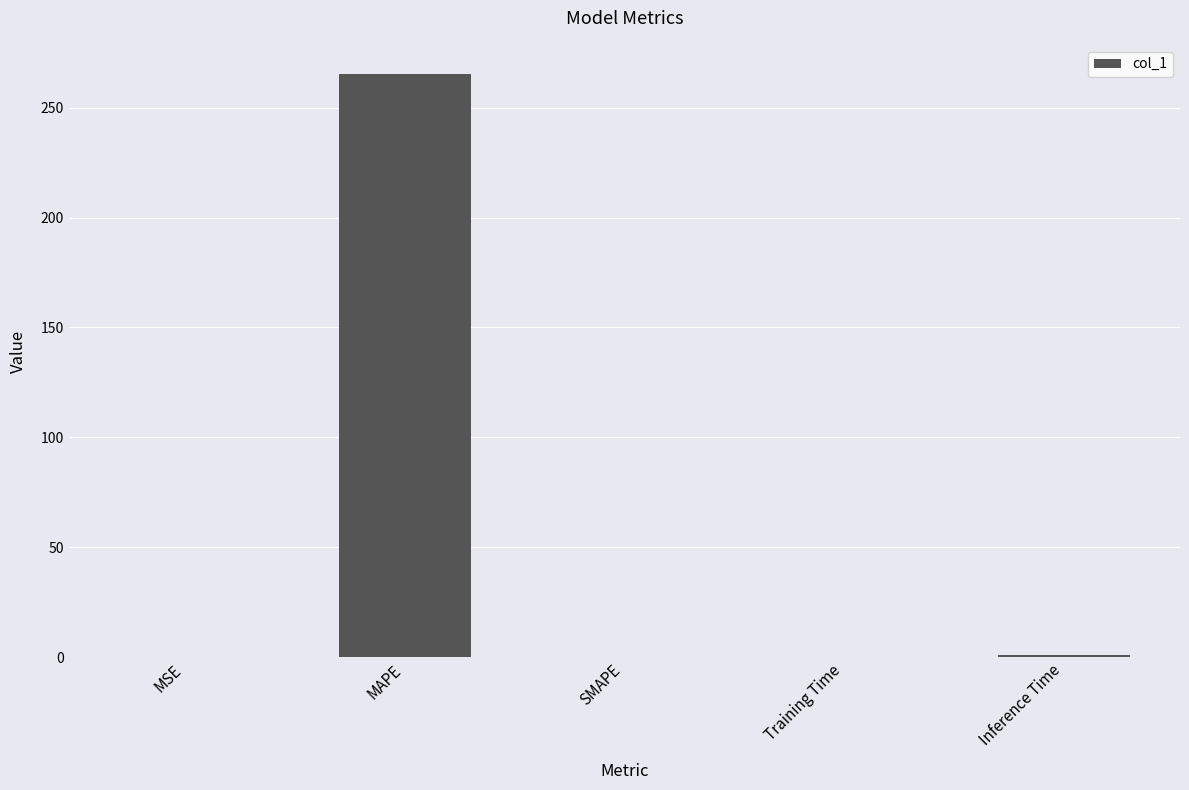

What is the greatest value displayed?

265.3